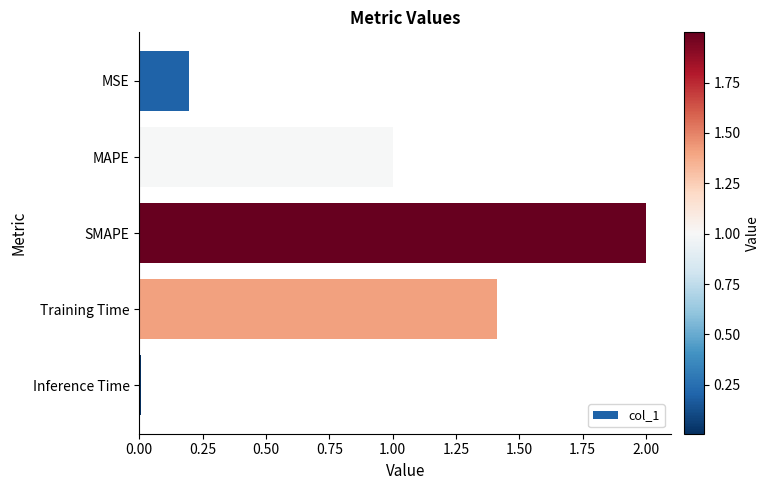

What is the average value?

0.9